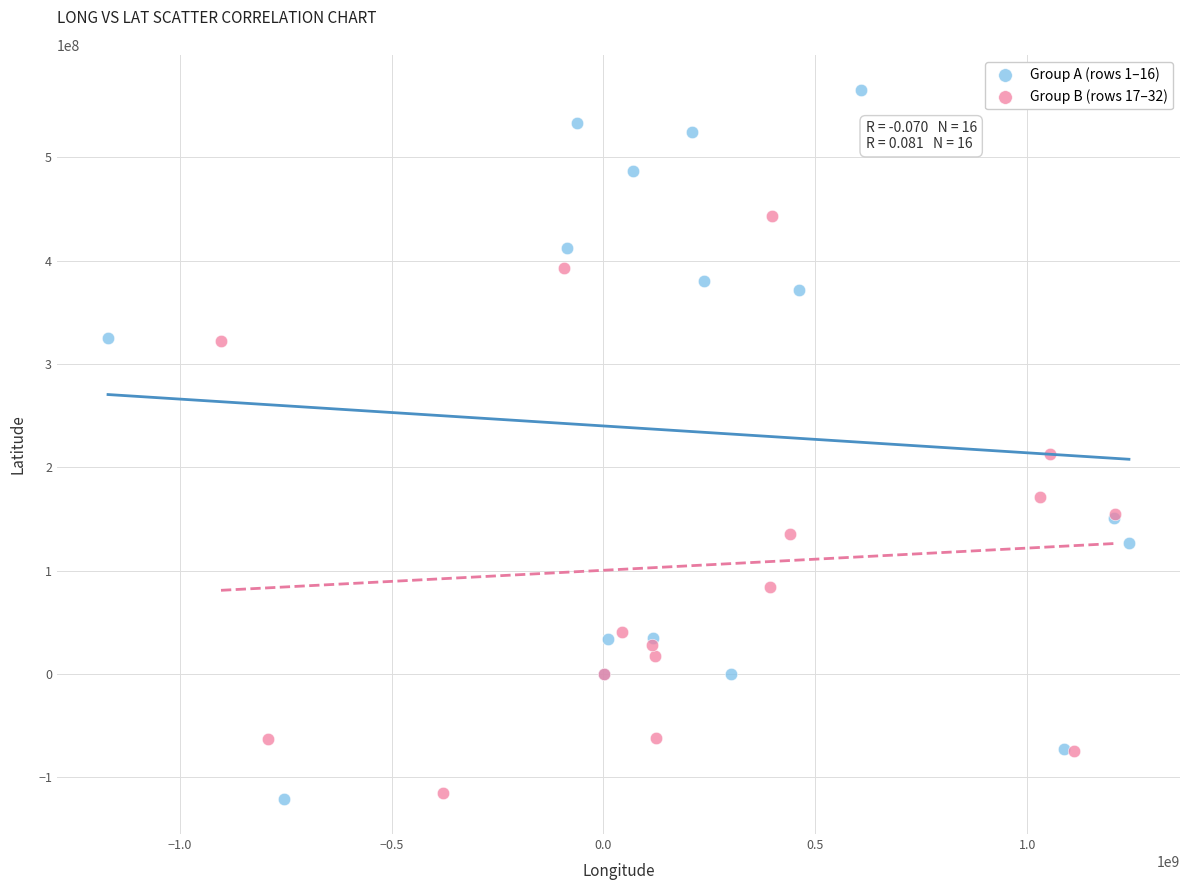

Which series has the largest Y range (max minus min)?

Group A (rows 1–16)